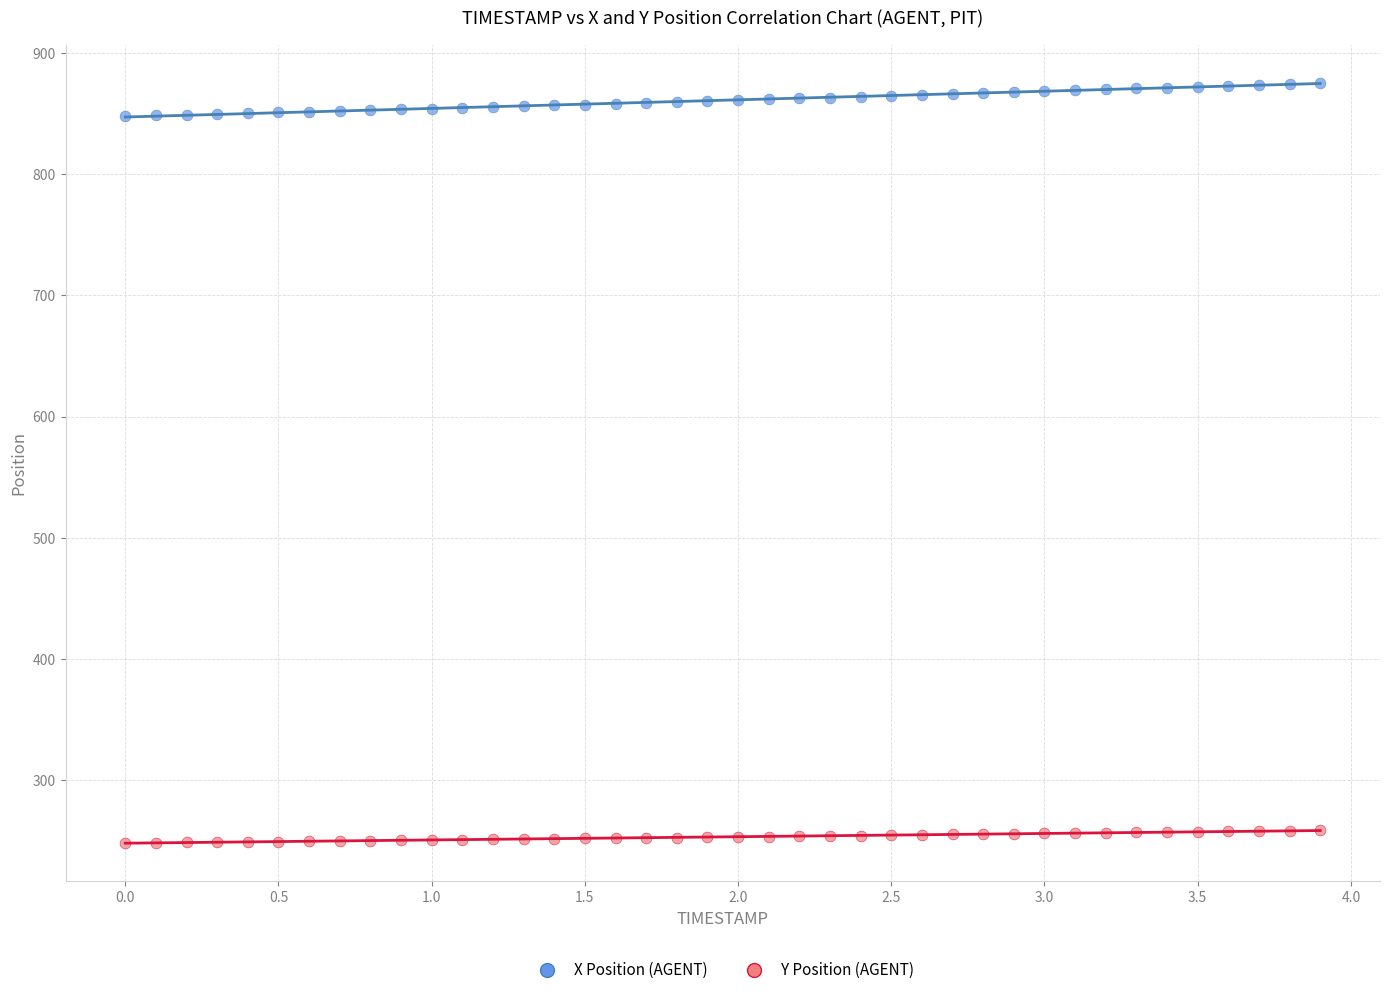

Which series contains the highest Y value?

X Position (AGENT)